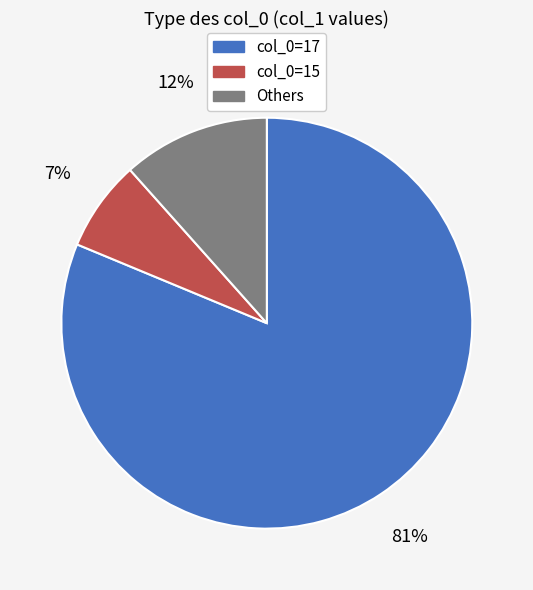

To the nearest percent, what is the average slice percentage?

33%